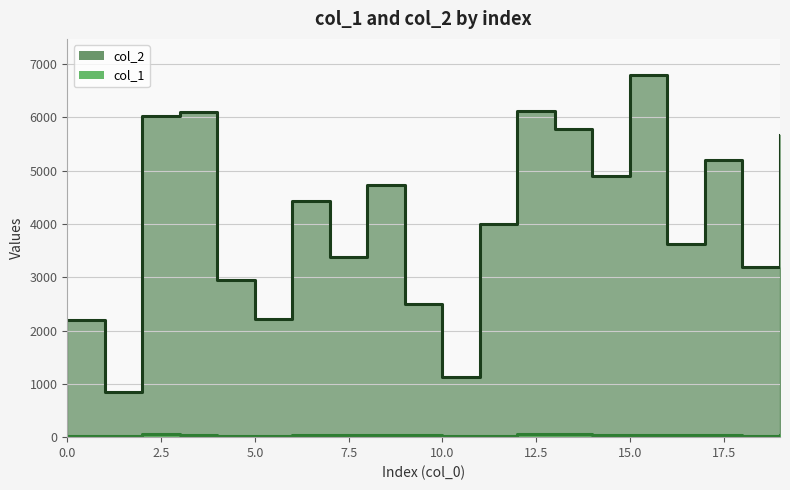

What is the greatest value displayed?

6794